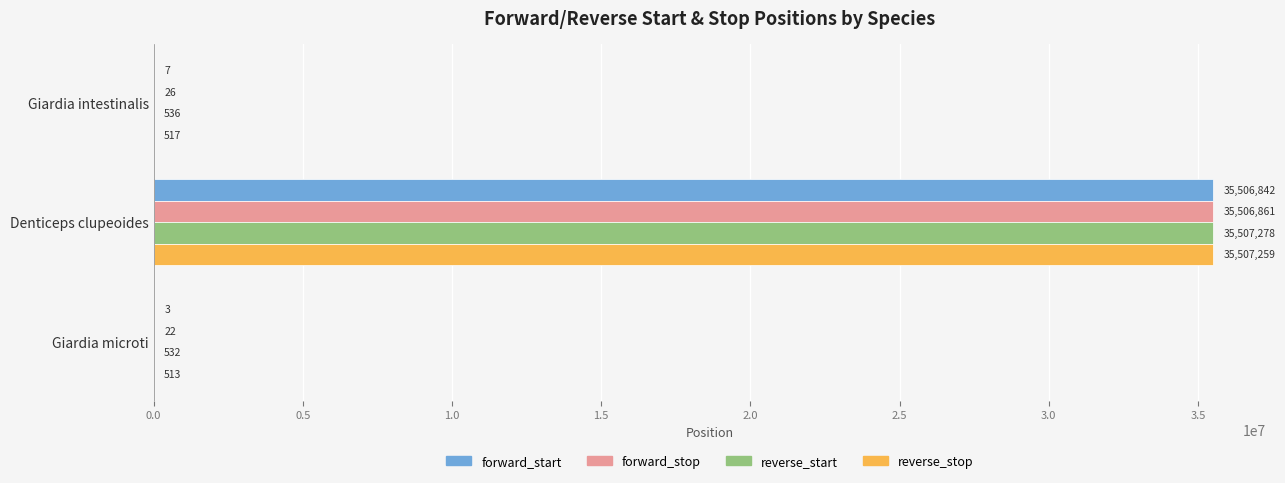

Read the reverse_start value at Denticeps clupeoides.

35507278